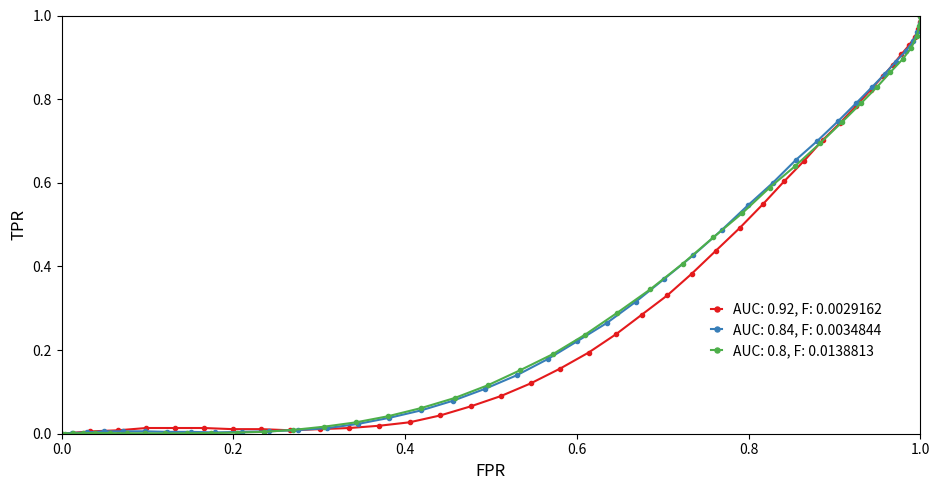

What is the difference between the maximum and second lowest values?

1.0